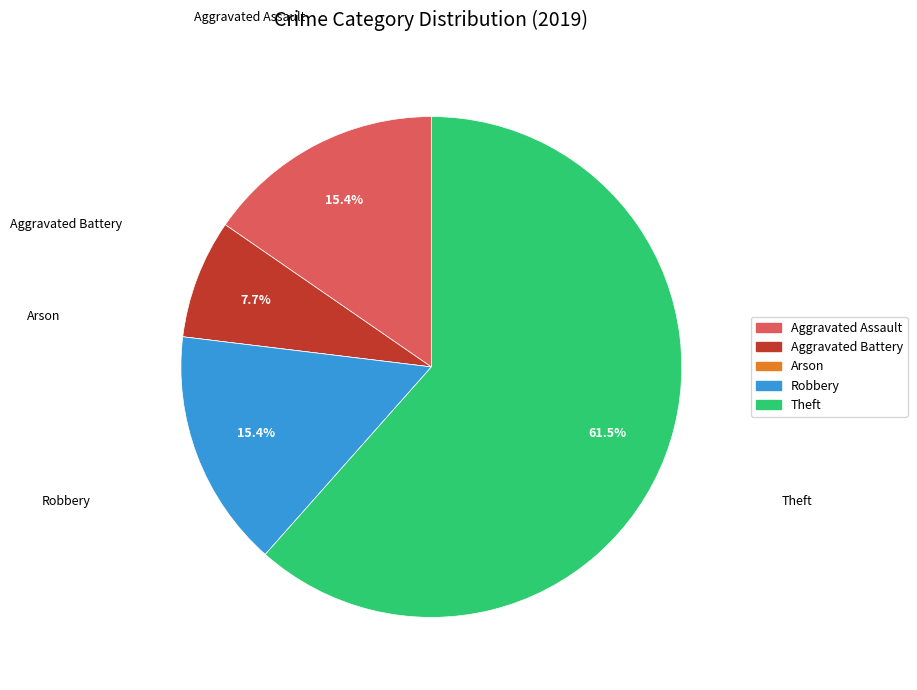

Combined, do Robbery and Aggravated Assault account for over 50%?

No